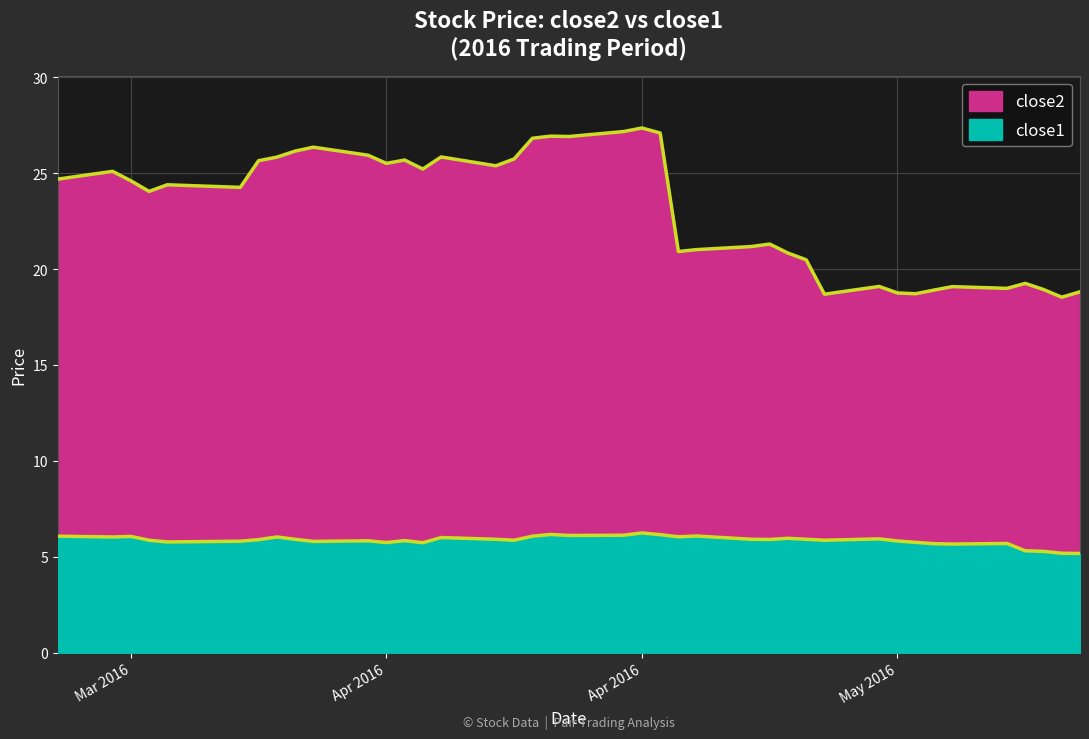

True or false: close1 and close2 intersect in this chart.

False